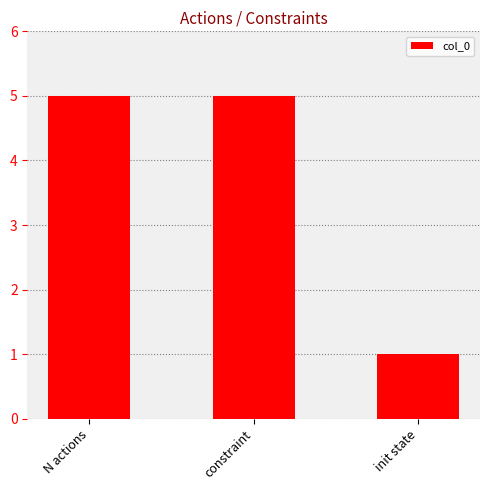

What is the maximum value shown in the chart?

5